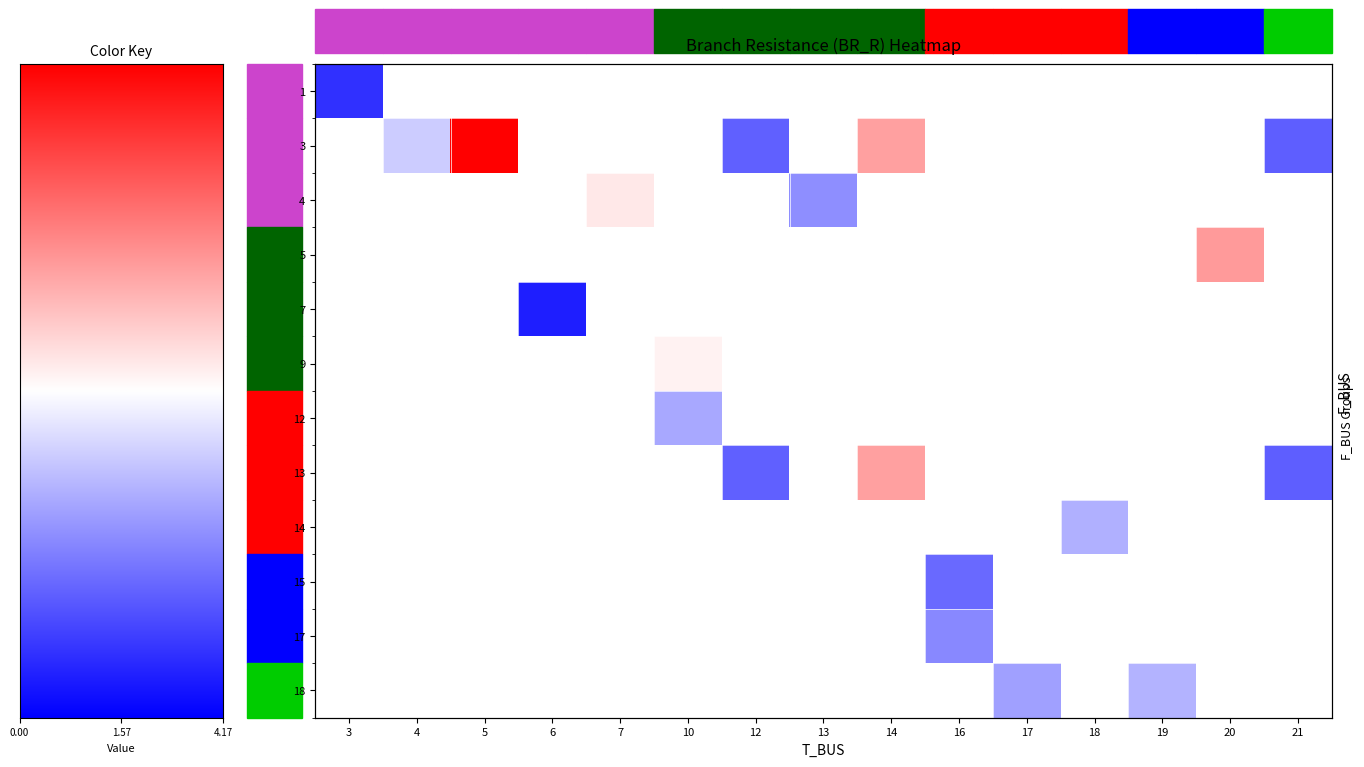

How many values in 1 are above zero?

1